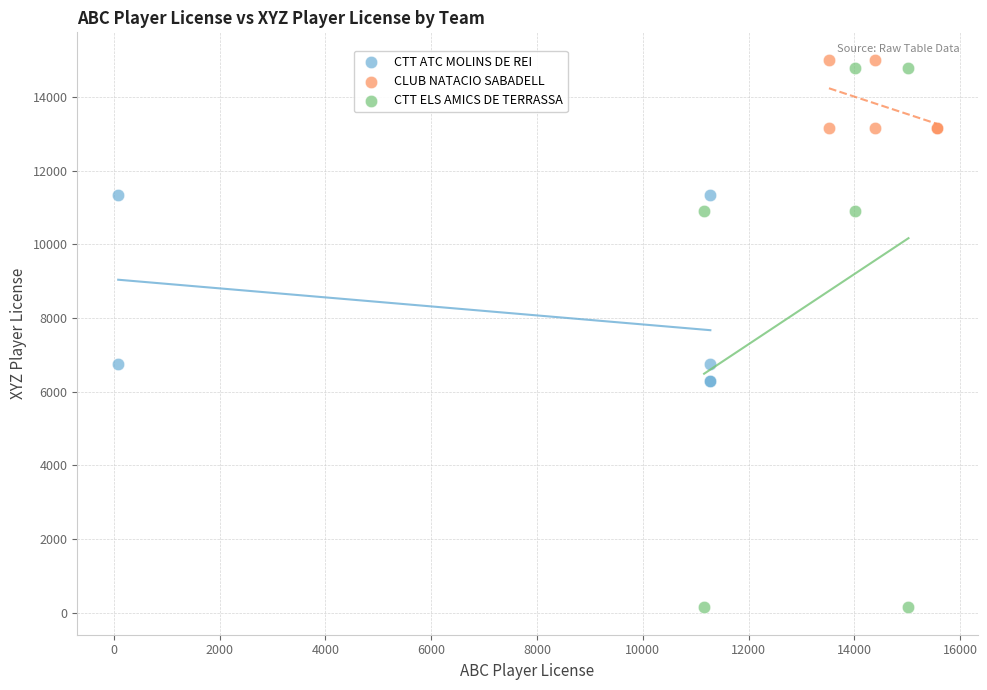

Which series reaches the minimum Y coordinate?

CTT ELS AMICS DE TERRASSA